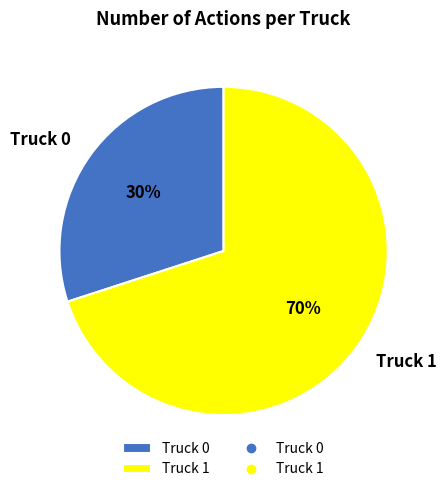

How many segments does this pie chart have?

2